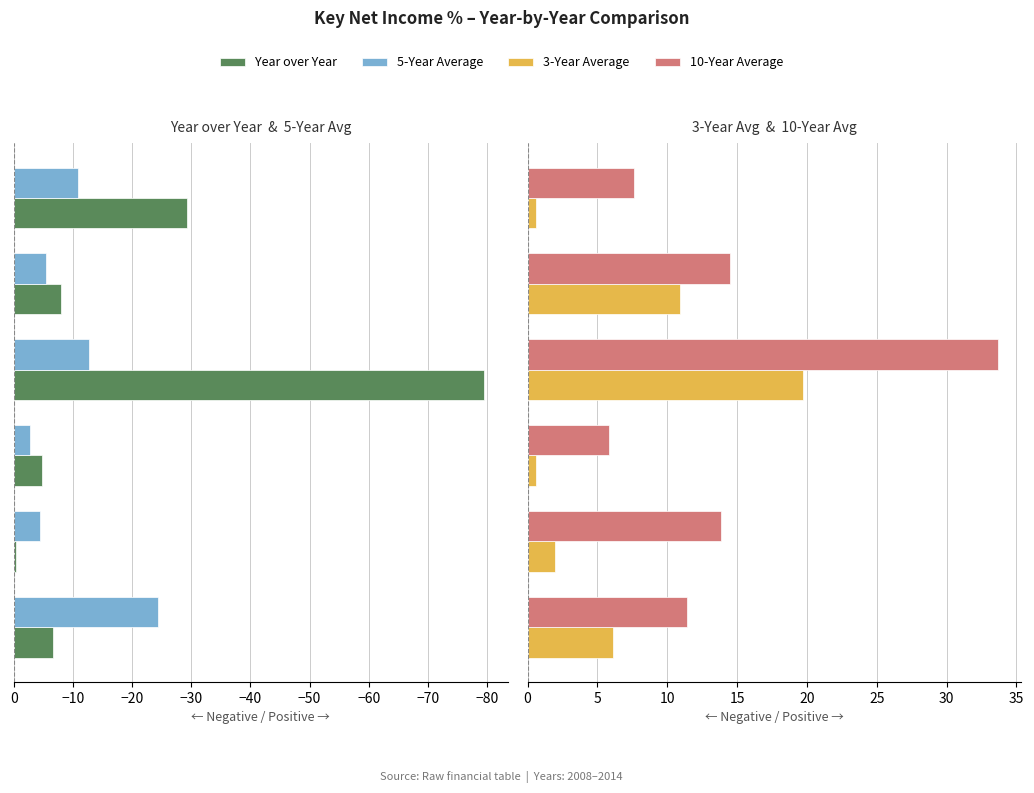

Is it true that Year over Year equals -0.2 at −80?

False